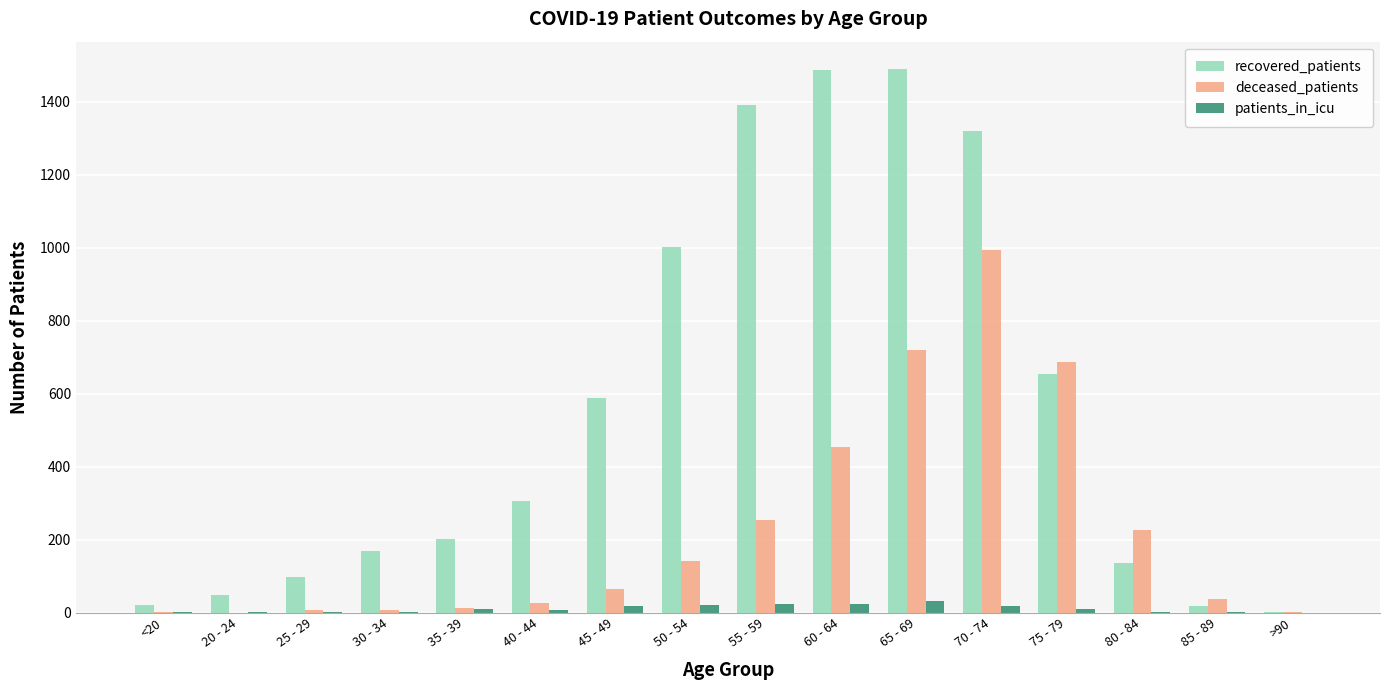

What are all the series names shown in the legend?

recovered_patients, deceased_patients, patients_in_icu